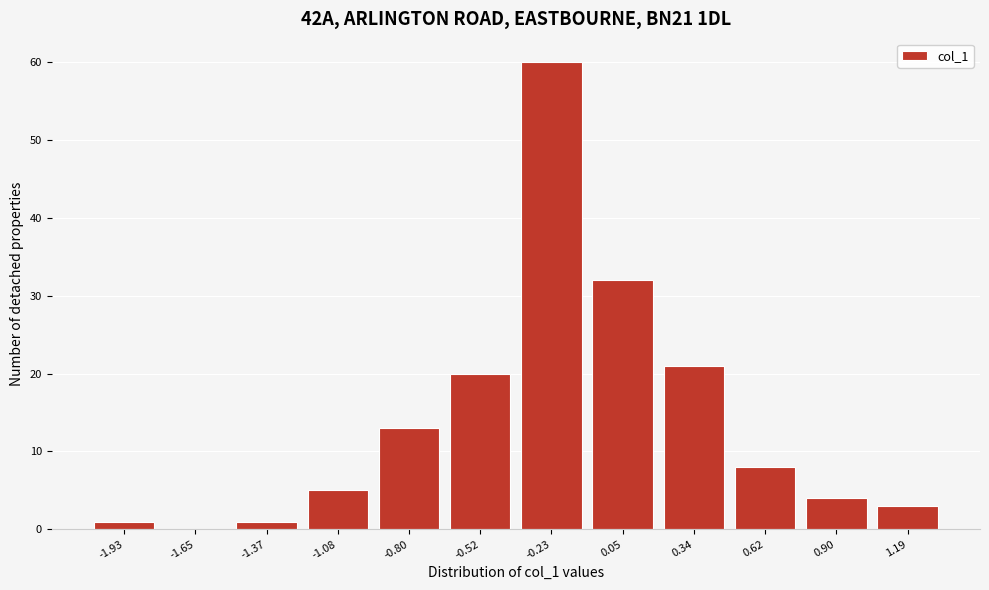

Reading right to left, transcribe all the data shown in this chart.

1.19=3	0.90=4	0.62=8	0.34=21	0.05=32	-0.23=60	-0.52=20	-0.80=13	-1.08=5	-1.37=1	-1.65=0	-1.93=1